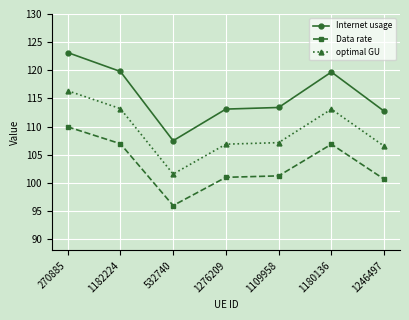

Which series changed the most between 532740 and 1246497?

Internet usage